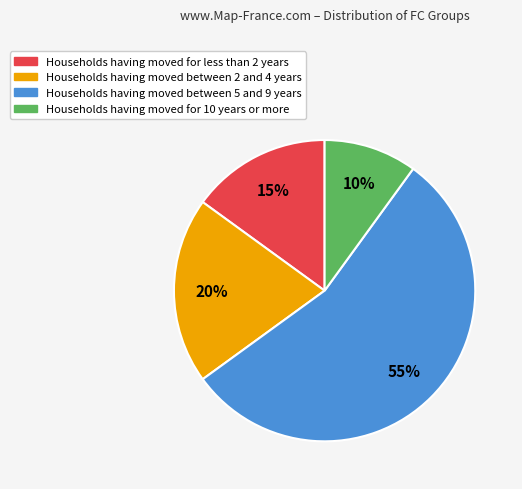

To the nearest percent, what is the average slice percentage?

25%